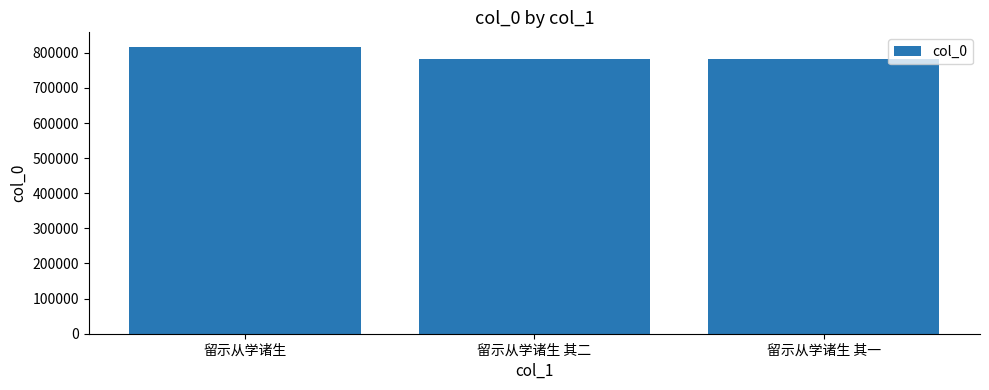

What is the difference between the maximum and minimum values?

33801